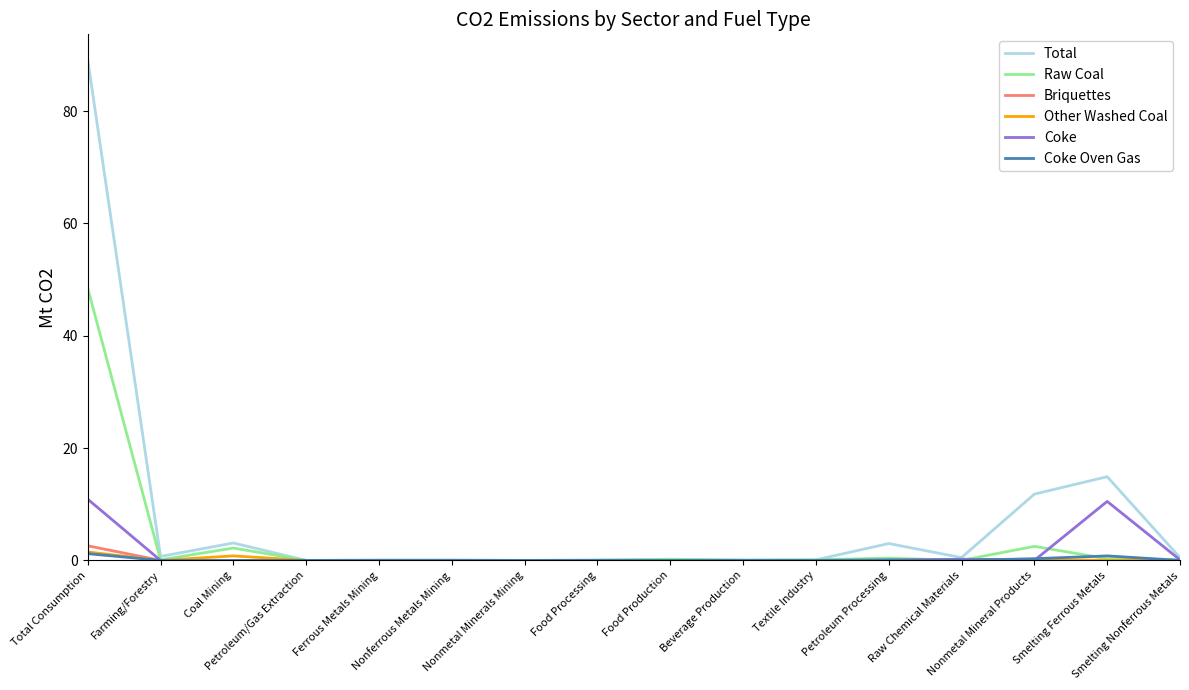

Which series has the widest spread of values?

Total